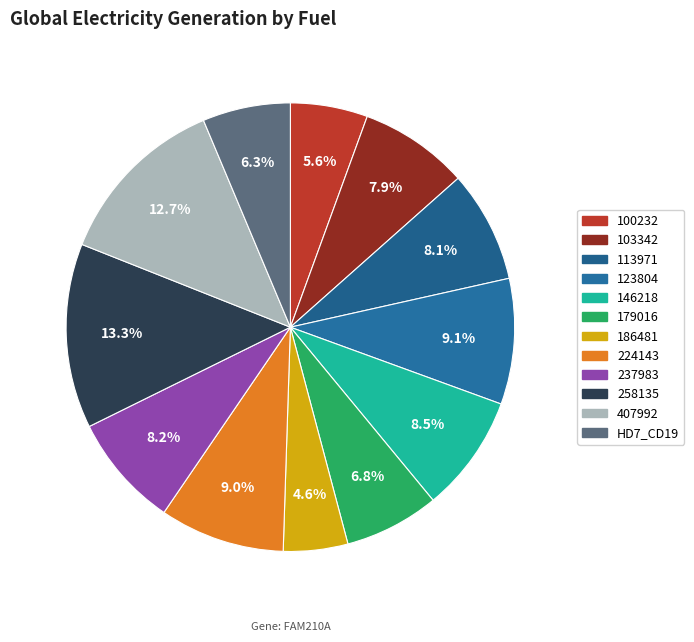

To the nearest percent, what is the average slice percentage?

8%